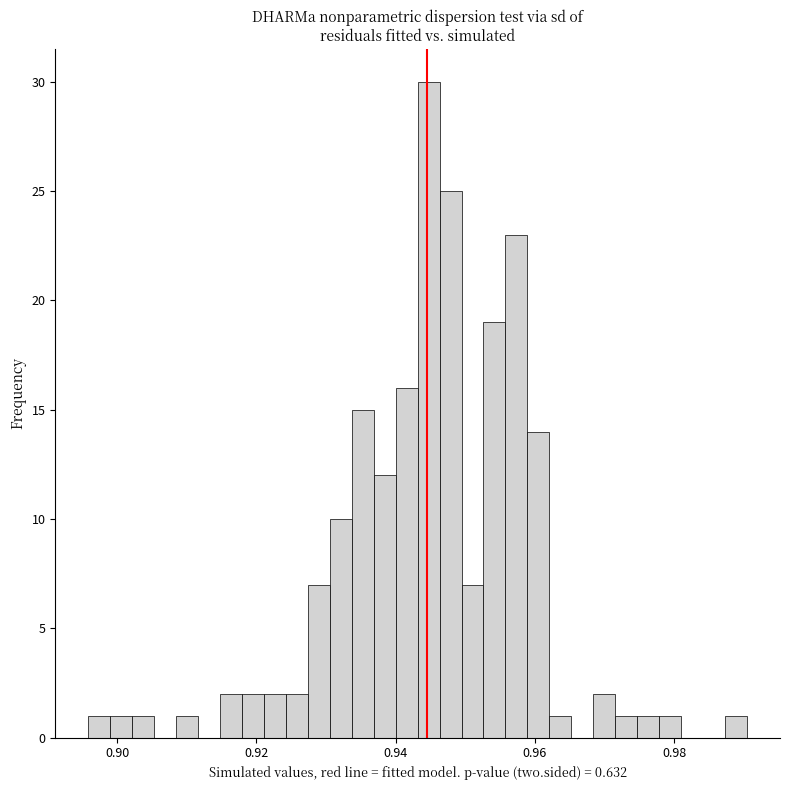

Read against the x-axis, roughly where is the centre of the tallest bar?

0.944